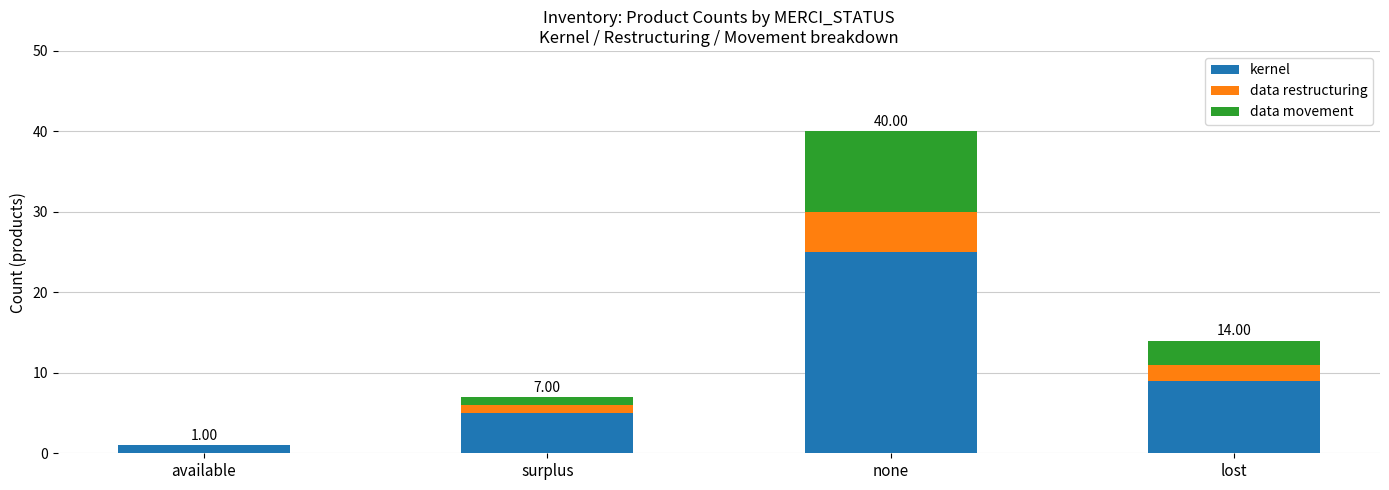

At which category is the sum across all series the highest?

none